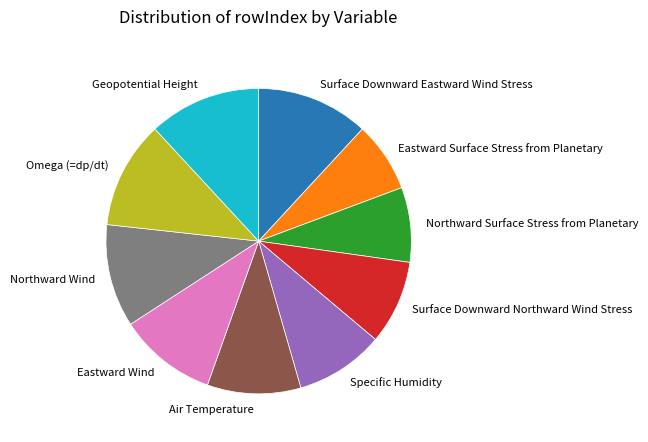

Which has a higher value, Air Temperature or Northward Wind?

Northward Wind